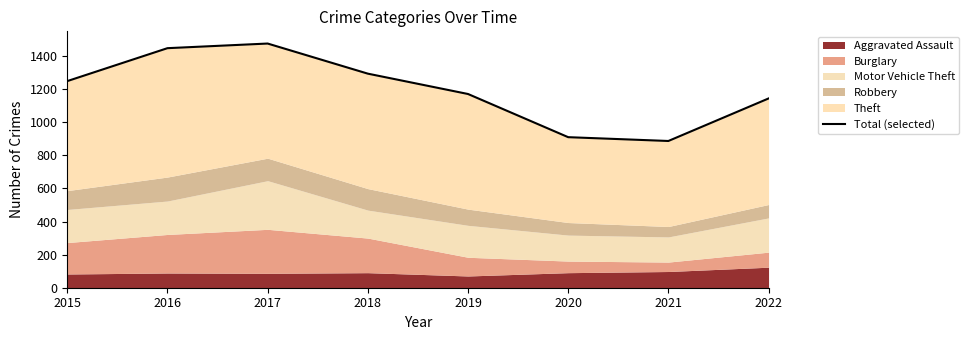

List the labels in order of value, largest first.

2017, 2016, 2018, 2015, 2019, 2022, 2020, 2021